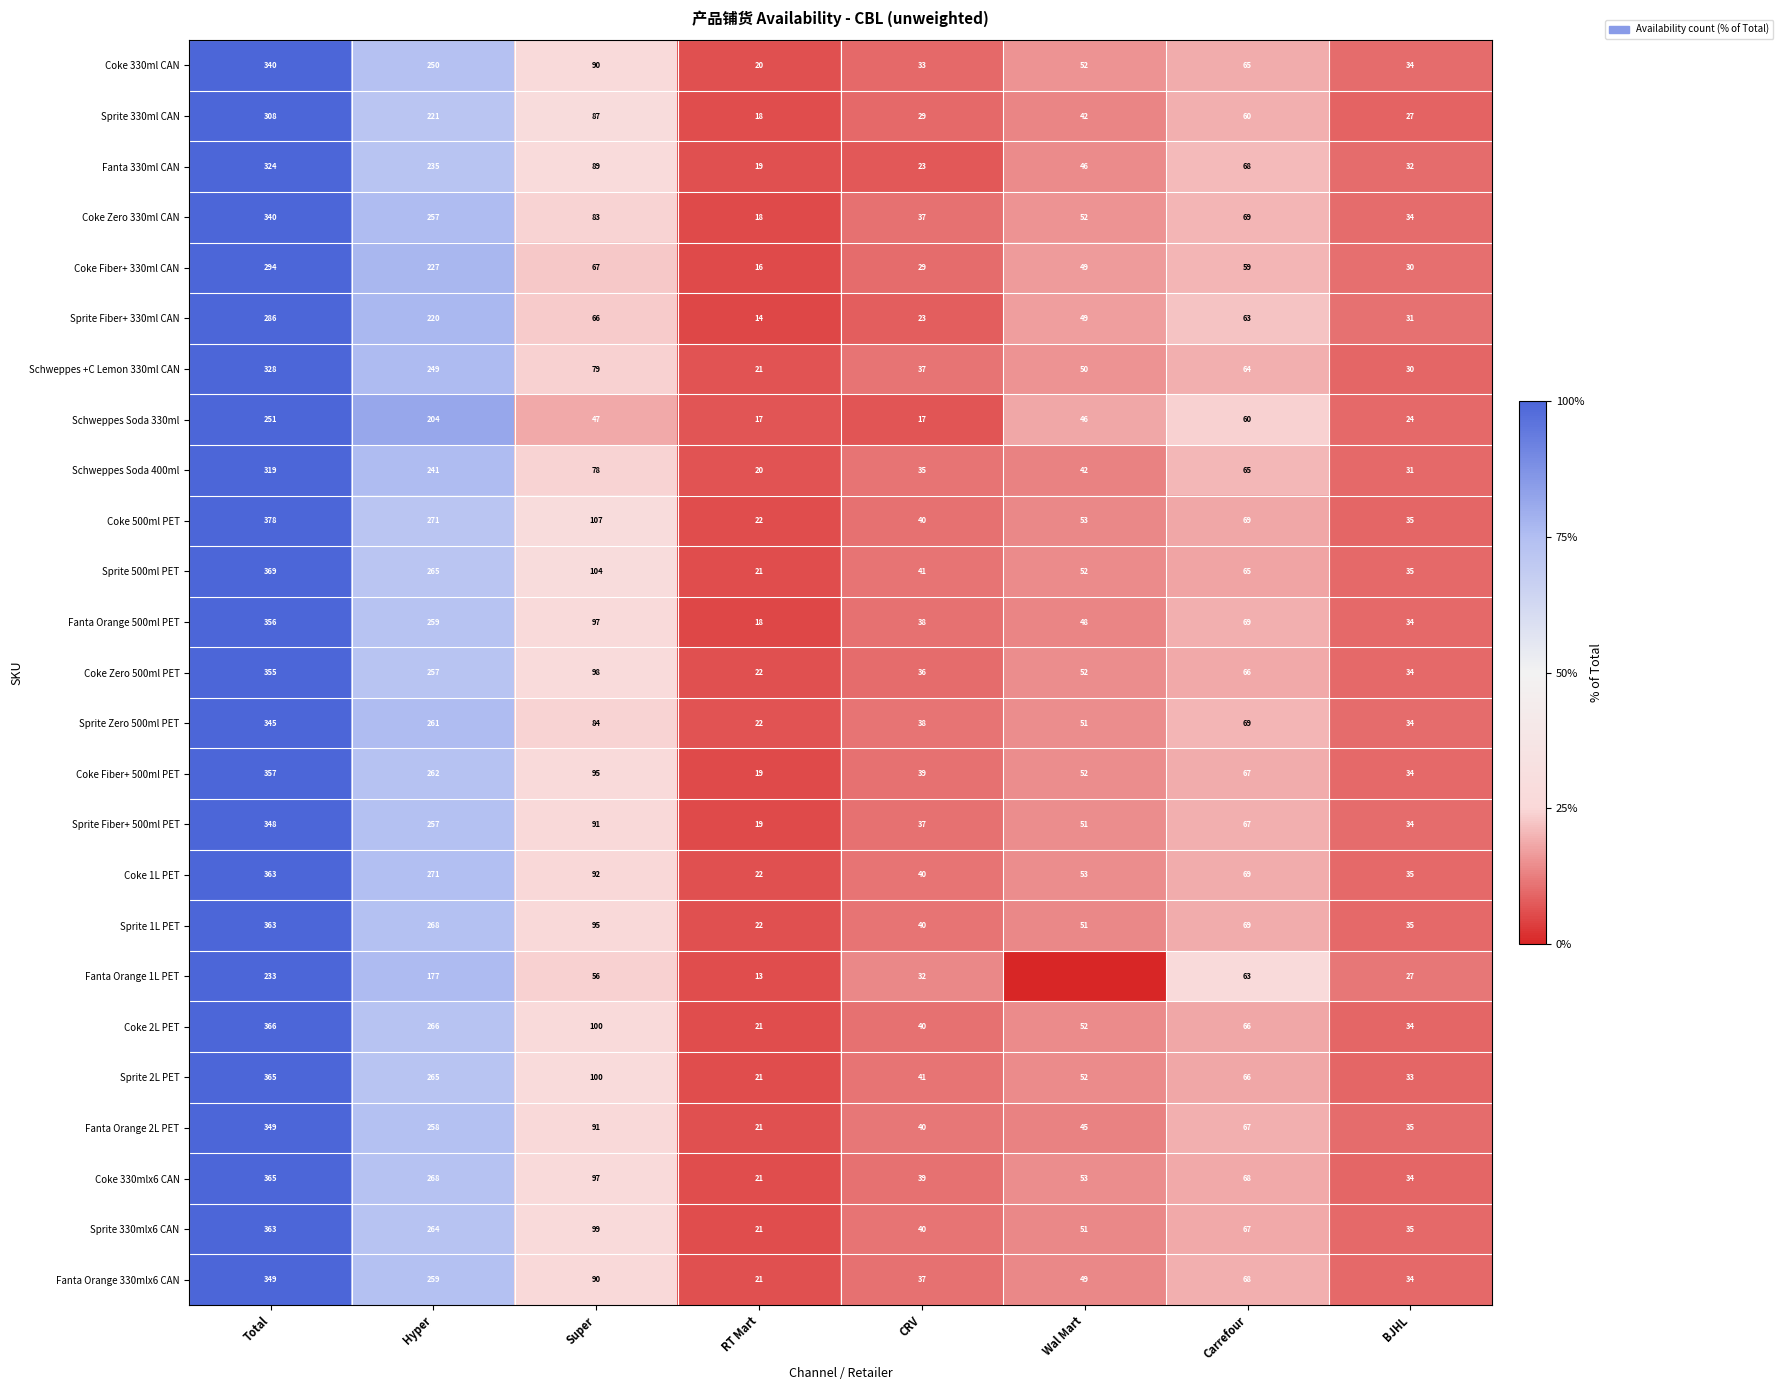

Count the number of data series in this chart.

25